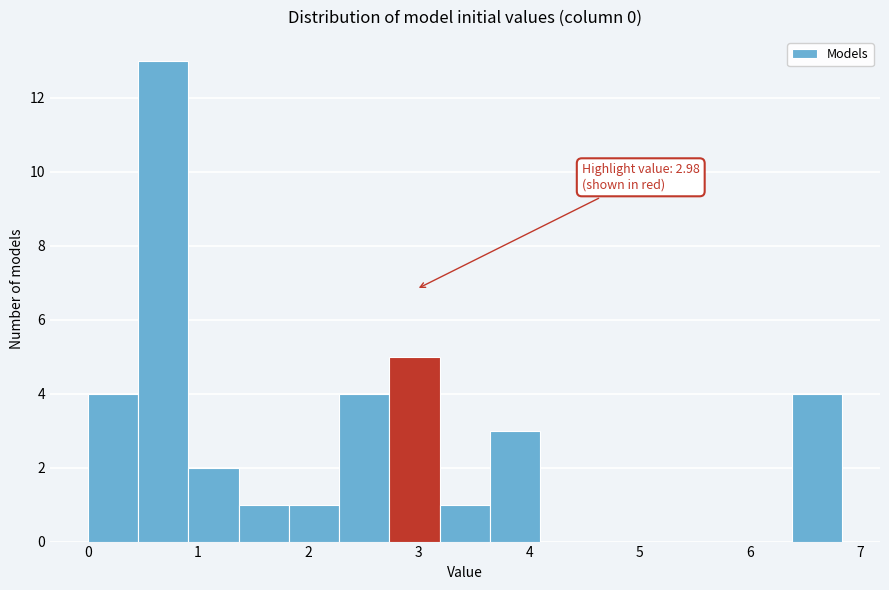

Over which range of the x-axis is the bar tallest?

0.5 to 0.9